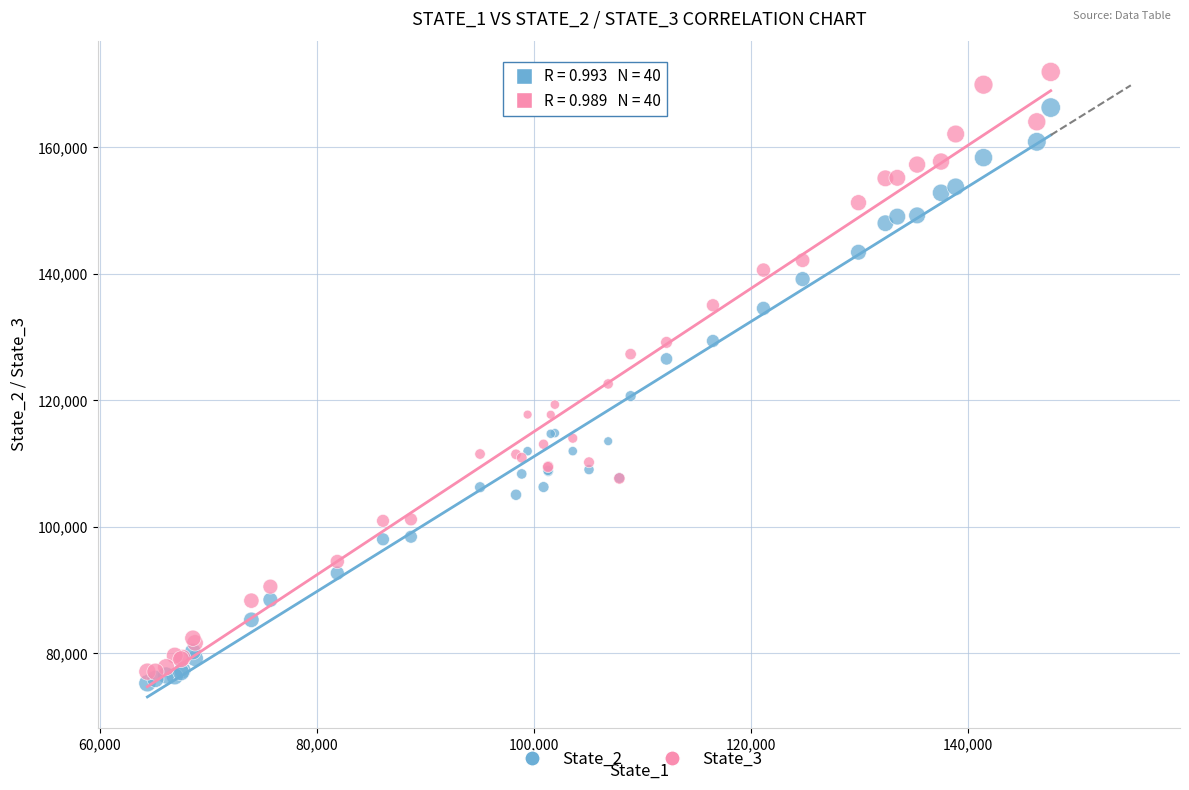

Which series reaches the maximum Y coordinate?

State_3